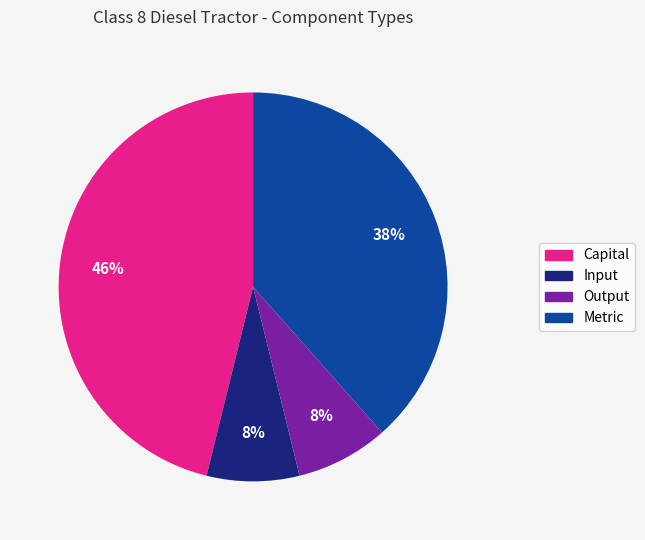

Which has a higher value, Metric or Capital?

Capital